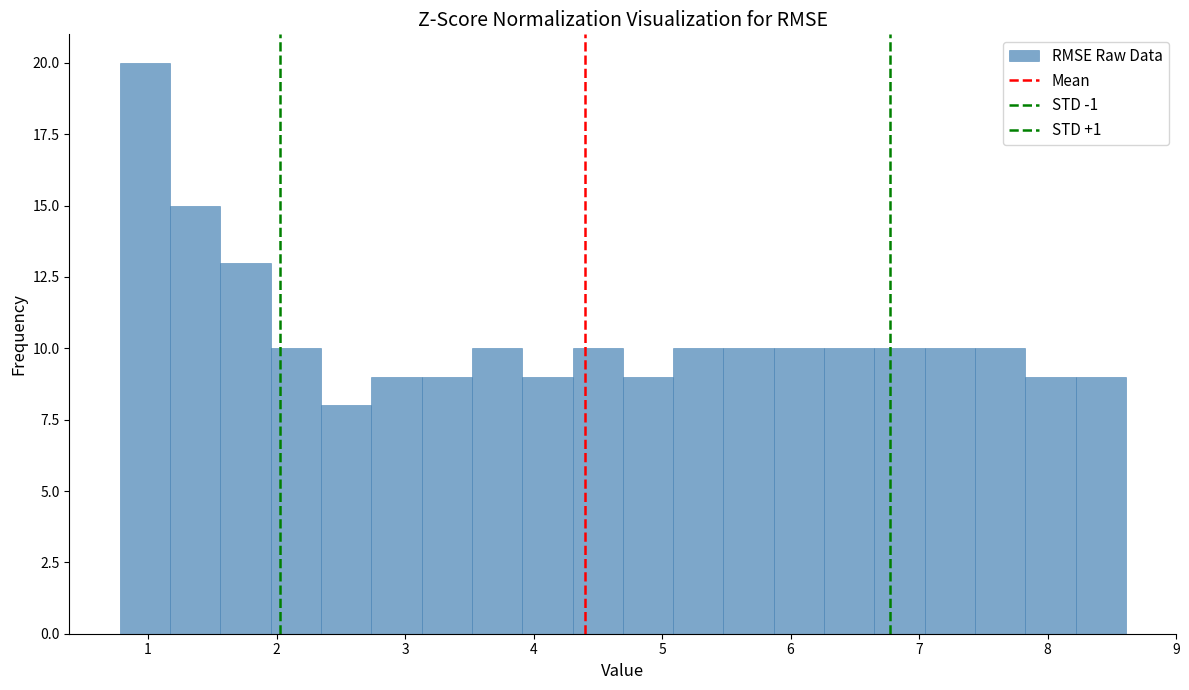

Read against the x-axis, roughly where is the centre of the tallest bar?

1.0